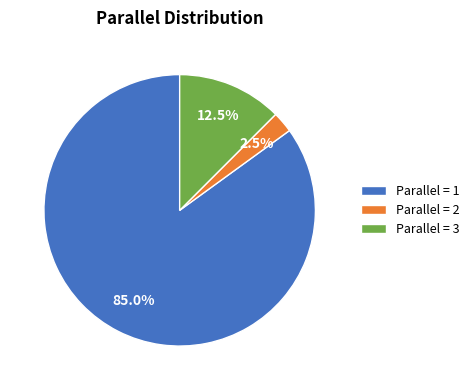

Between Parallel = 1 and Parallel = 3, which is larger?

Parallel = 1